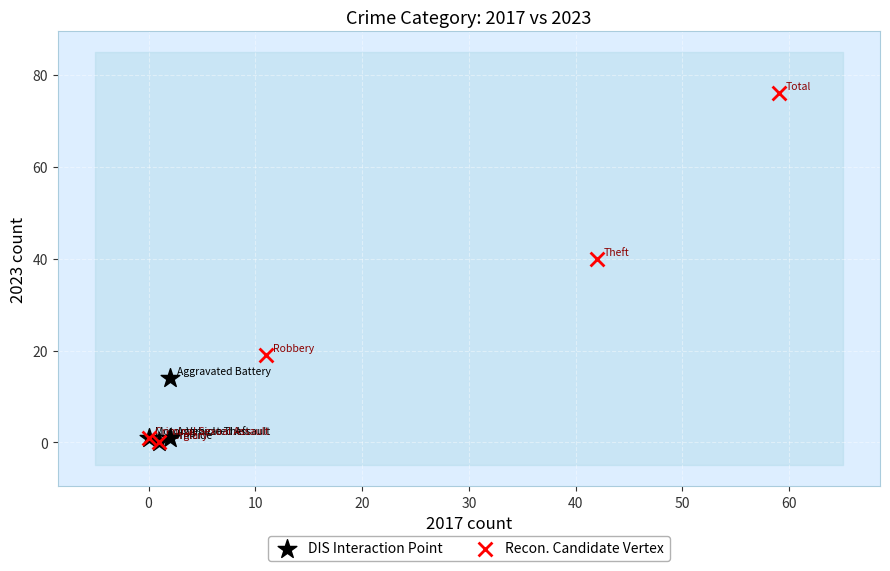

Which series contains the highest Y value?

Recon. Candidate Vertex